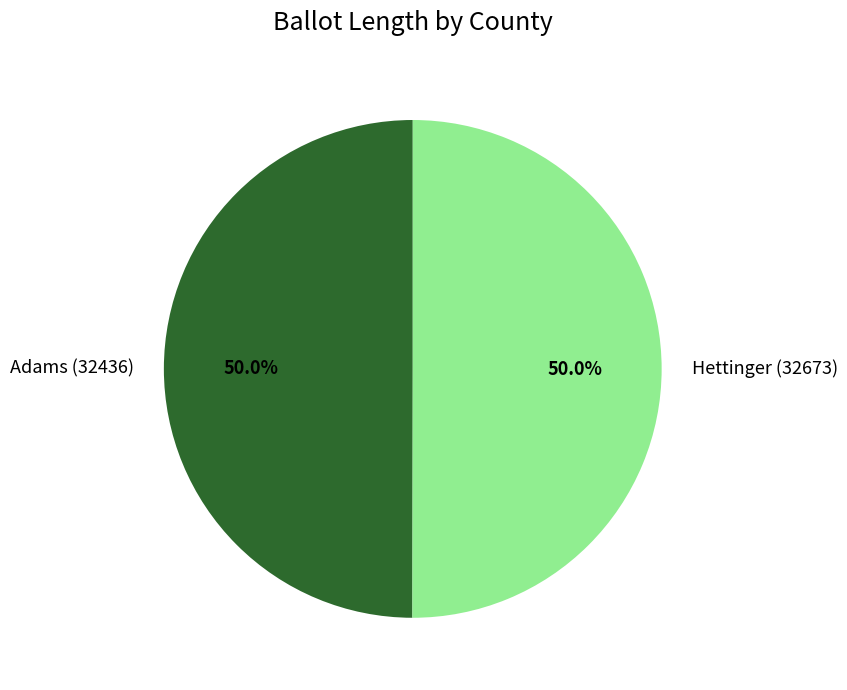

Approximately how many times larger is the value at Adams (32436) compared to Hettinger (32673)?

1.0